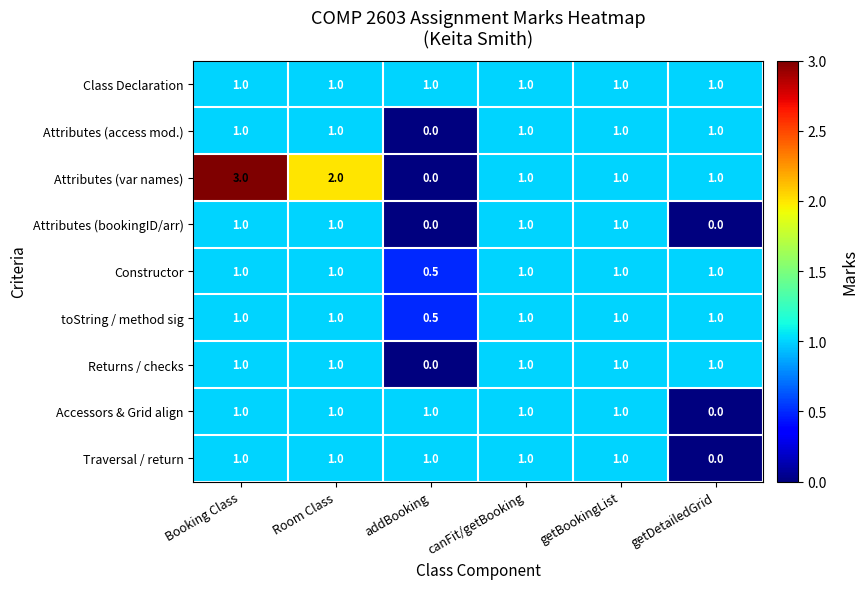

At which category is the sum across all series the highest?

Booking Class